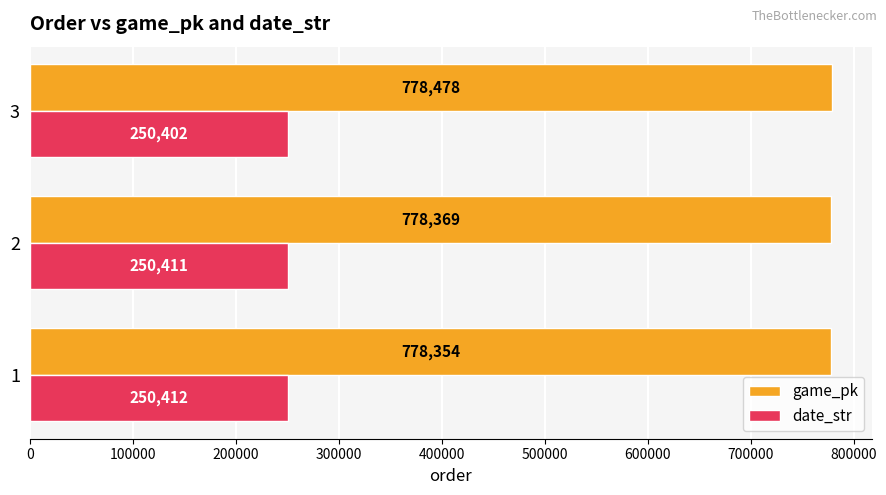

At which category is the sum across all series the highest?

3